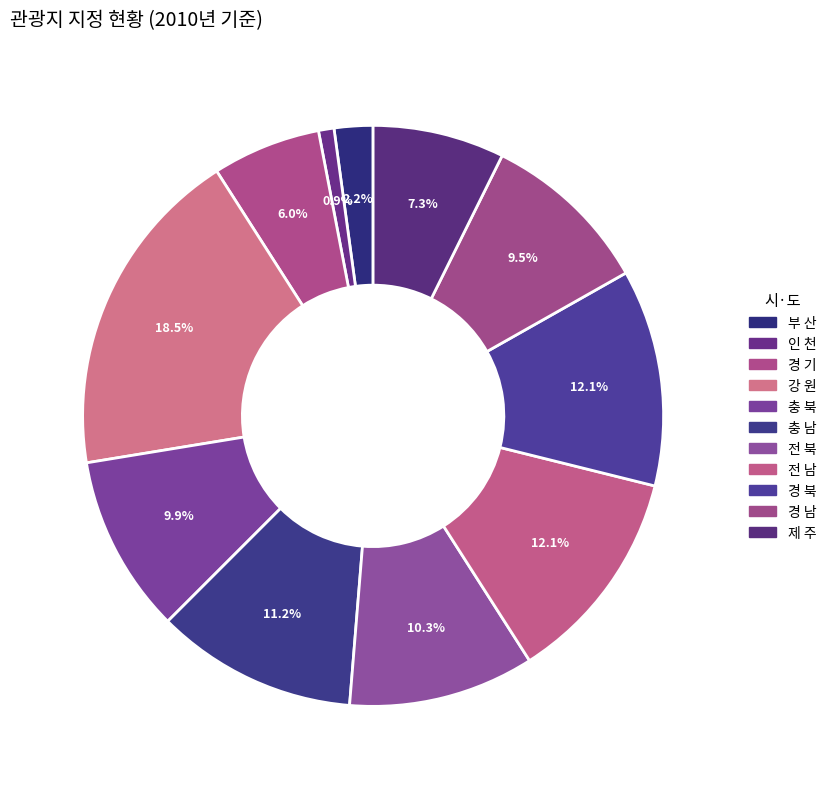

Count the number of slices in the pie.

11